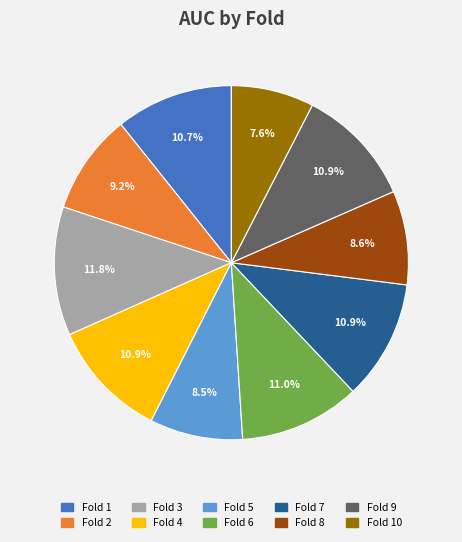

Count the number of slices in the pie.

10